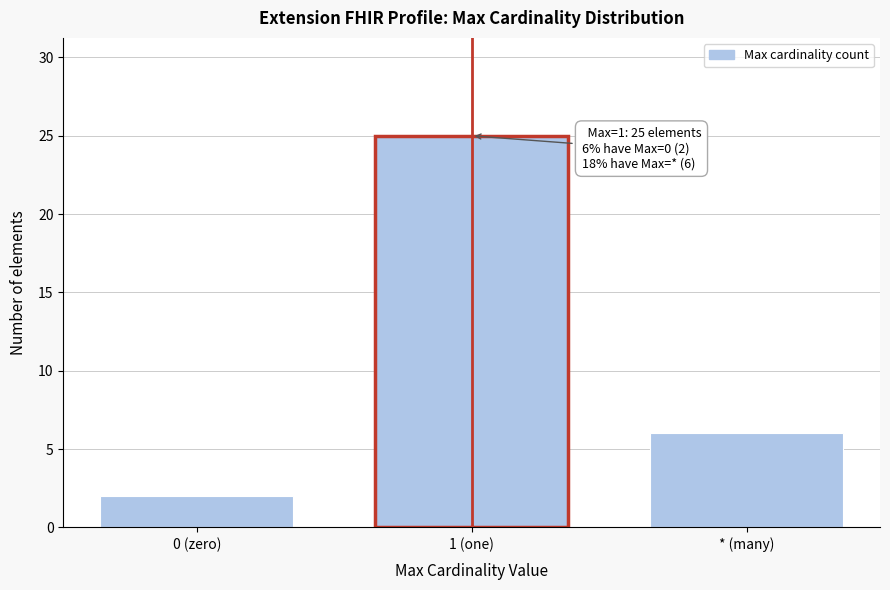

Reading left to right, list all the values displayed in this chart.

2	25	6